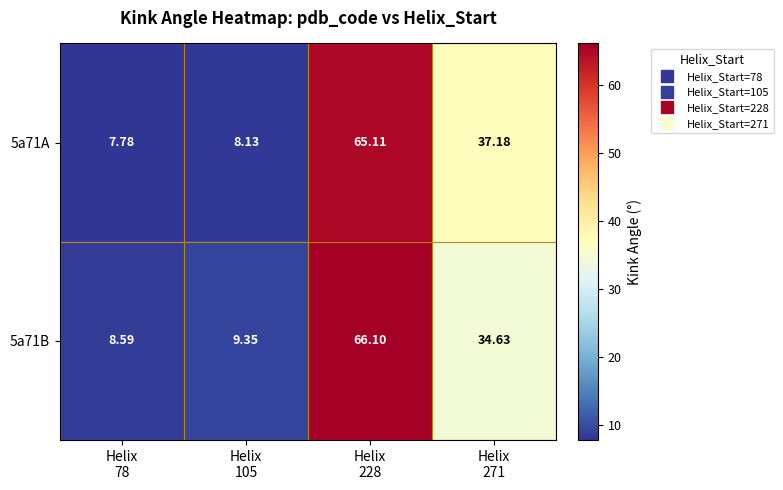

Reading right to left, list all the values displayed in this chart.

5a71A: Helix
271=37.2	Helix
228=65.1	Helix
105=8.1	Helix
78=7.8
5a71B: Helix
271=34.6	Helix
228=66.1	Helix
105=9.3	Helix
78=8.6